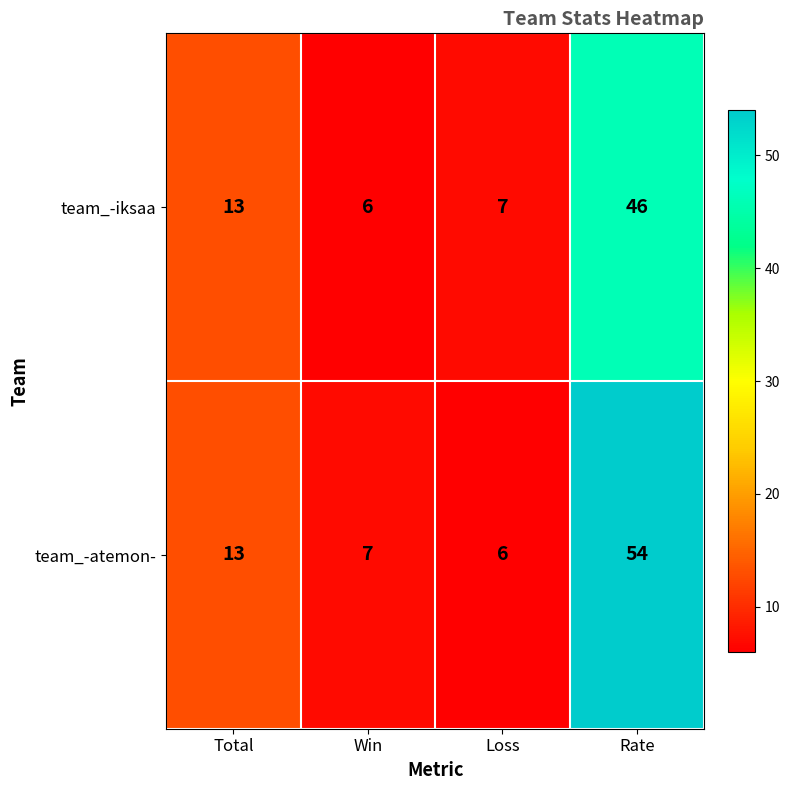

Which category has the highest value across all series?

Rate